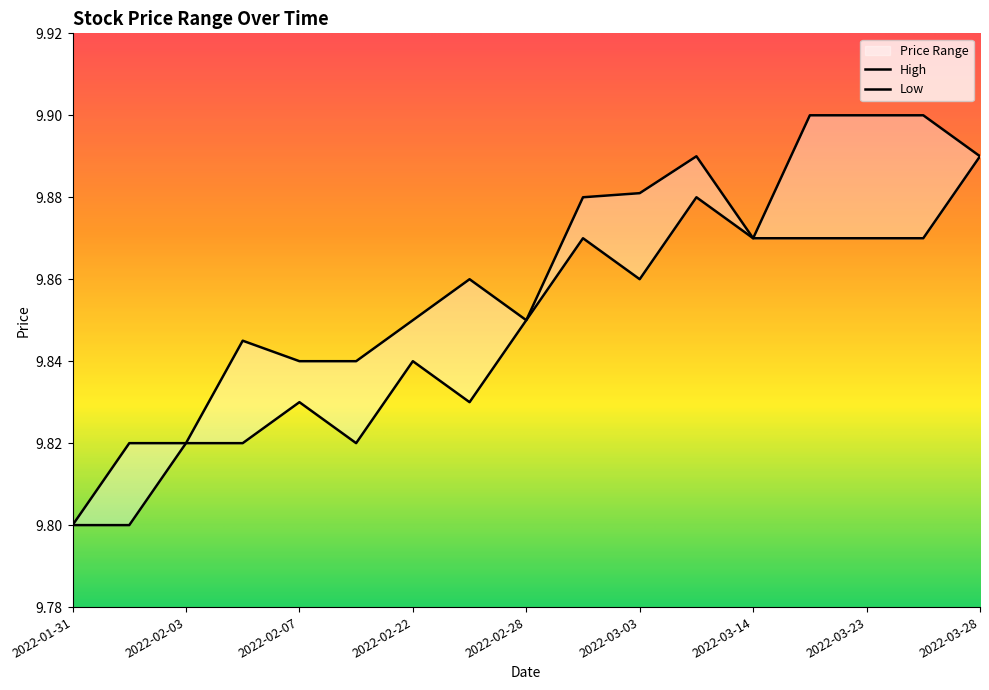

True or false: Low and High intersect in this chart.

False